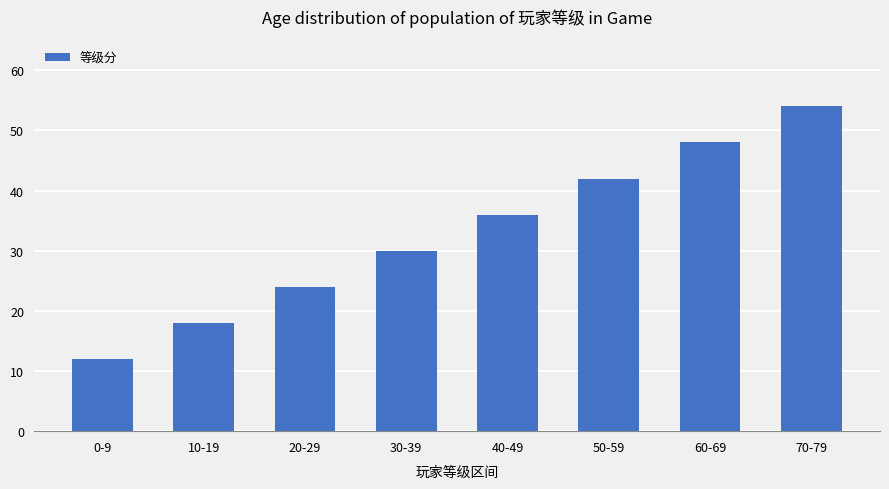

Count the number of data series in this chart.

1